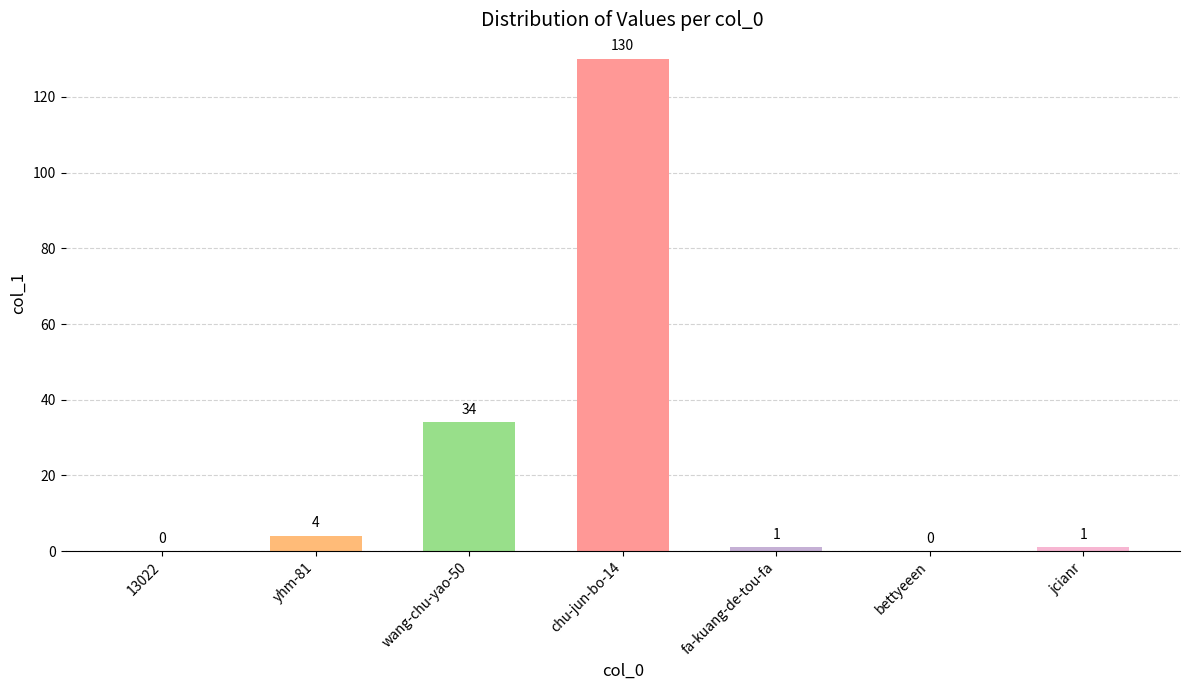

Where does the data first go above 1?

yhm-81